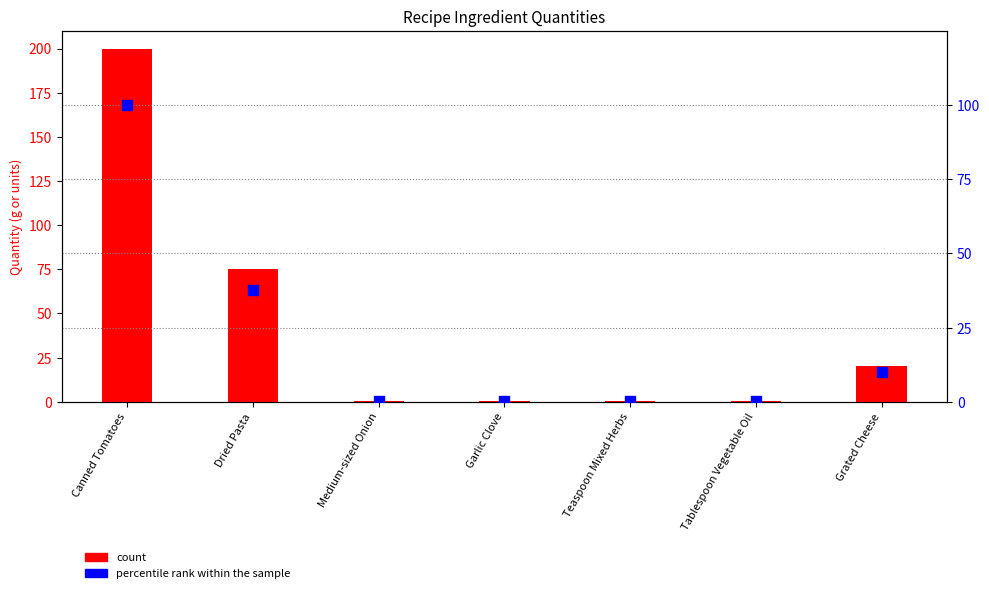

At which category is the sum across all series the highest?

Canned Tomatoes